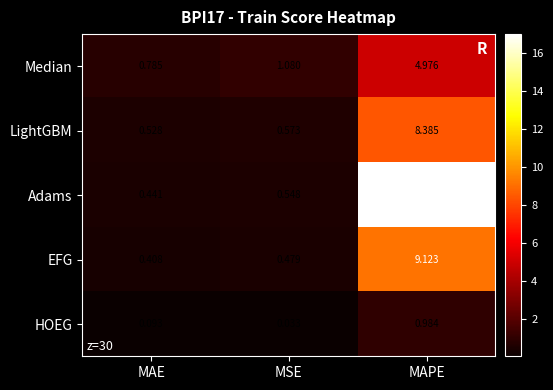

List the labels in order of LightGBM value, smallest first.

MAE, MSE, MAPE